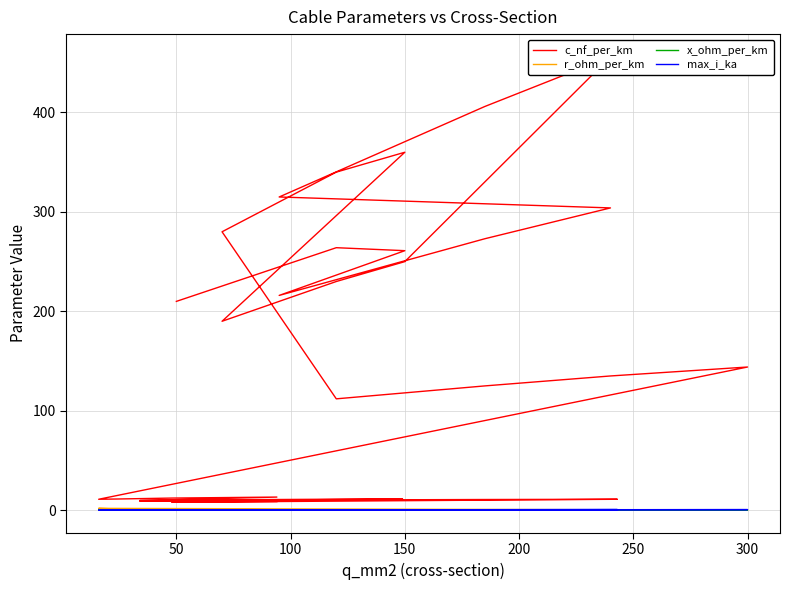

How many interior local valleys does the c_nf_per_km series have?

7